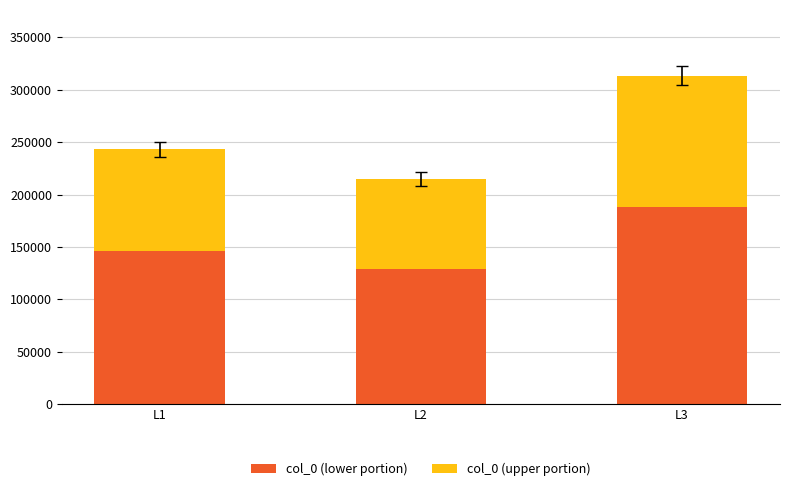

At which category is the sum across all series the highest?

L3